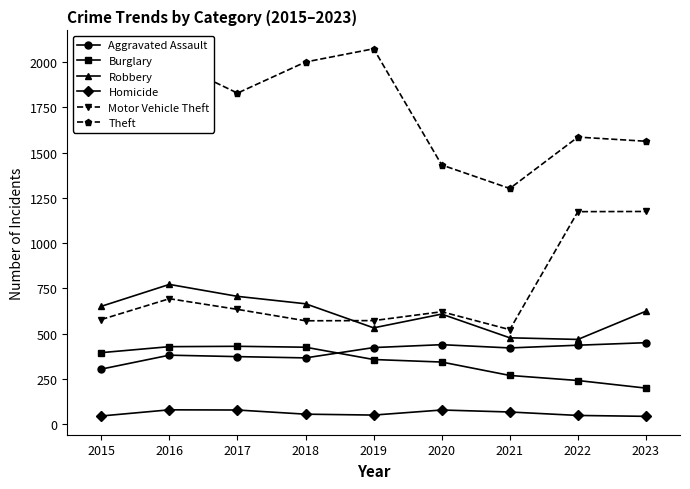

Is the value of Robbery at 2015 greater than the value of Theft at 2017?

No